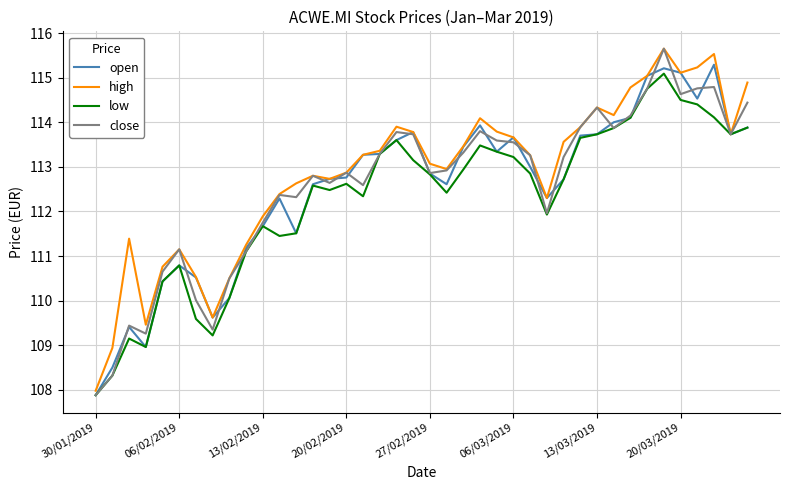

Which series has the largest range (max minus min)?

close